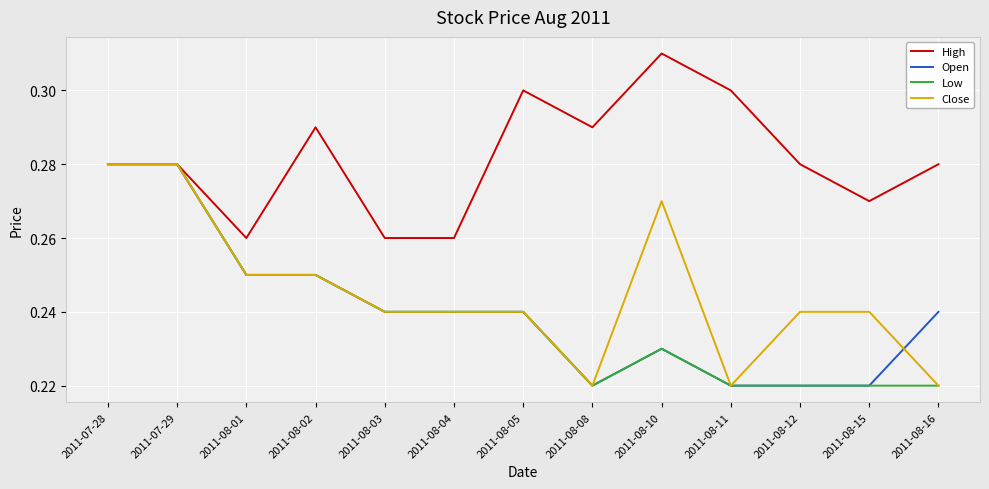

Which category has the highest value in the High series?

2011-08-10